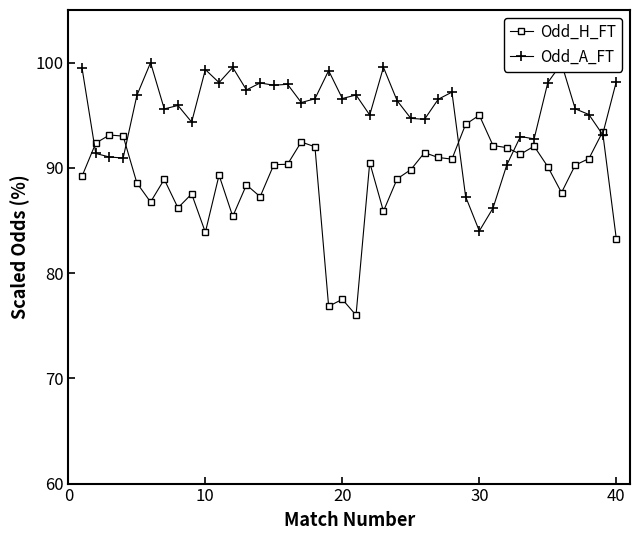

Which series has the largest total across all categories?

Odd_A_FT